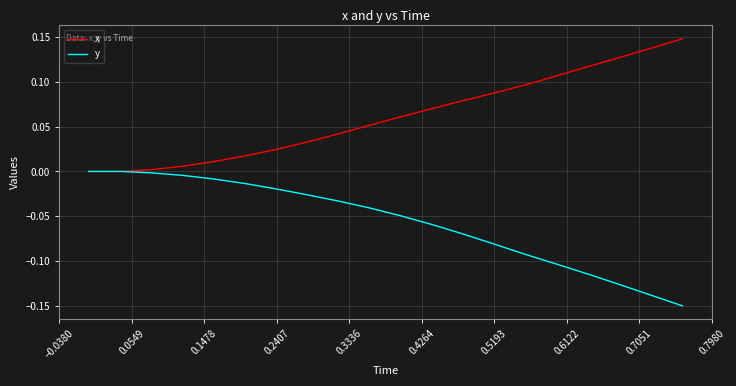

List the series in order of their peak value, lowest first.

y, x